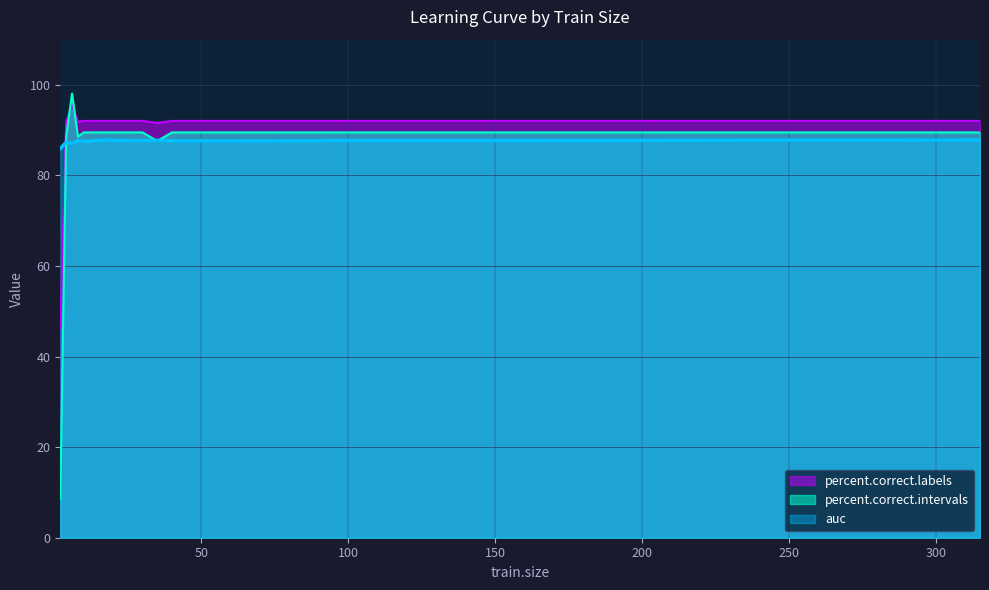

What is the value of the auc point at the 14th from the left?

87.7